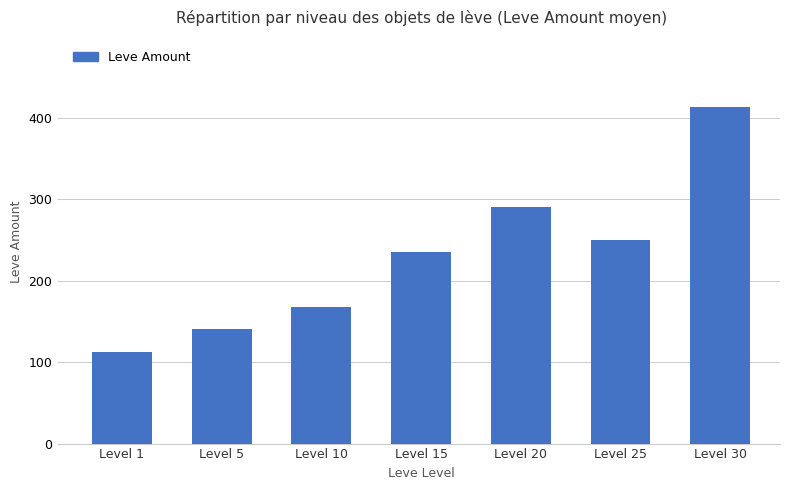

Reading left to right, transcribe all the data shown in this chart.

112	140	168	235	290	250	413